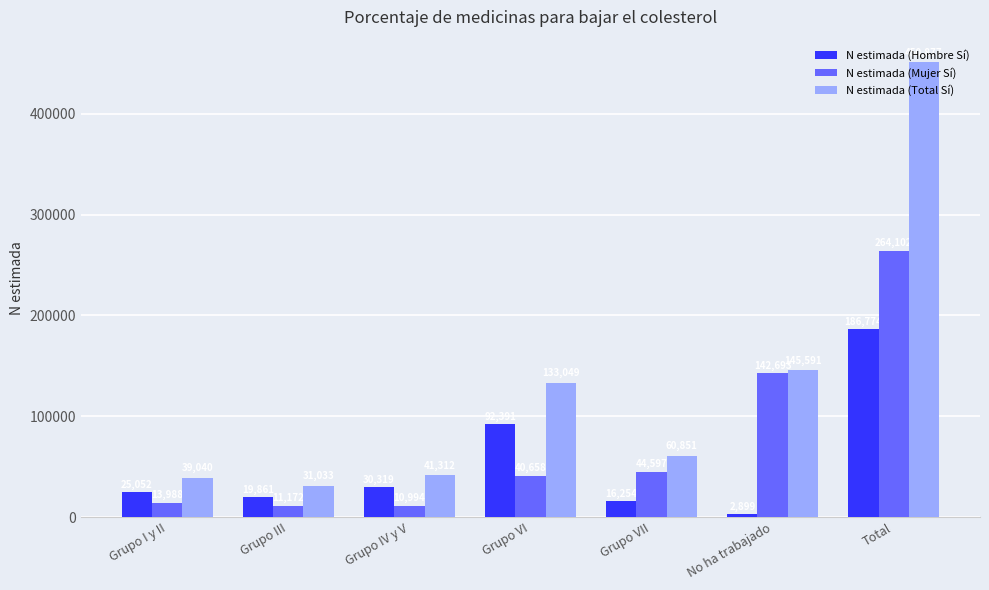

What is the approximate value of N estimada (Hombre Sí) at Grupo VII, to the nearest 10?

16250